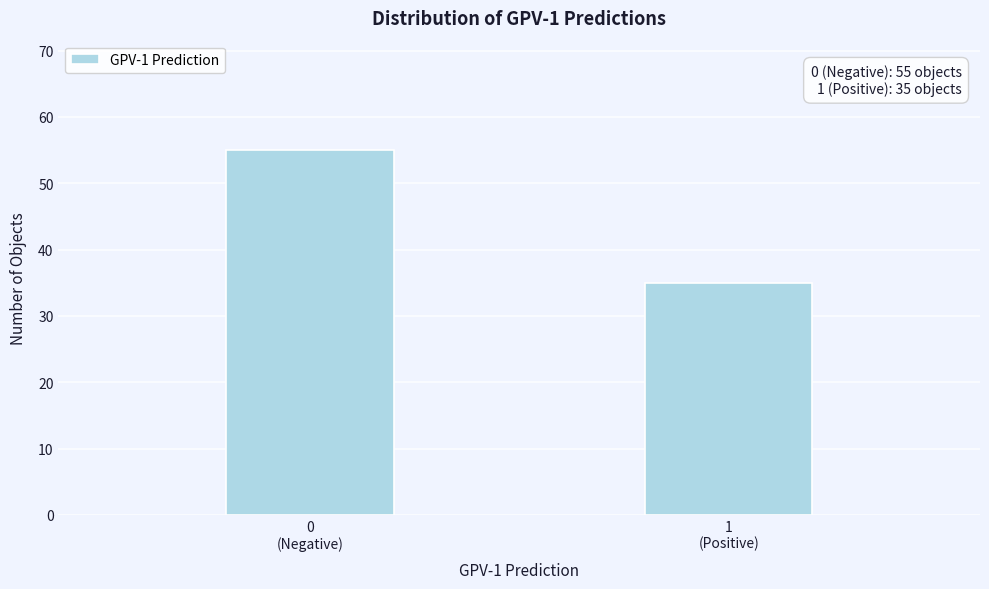

Reading left to right, list all the values displayed in this chart.

55	35